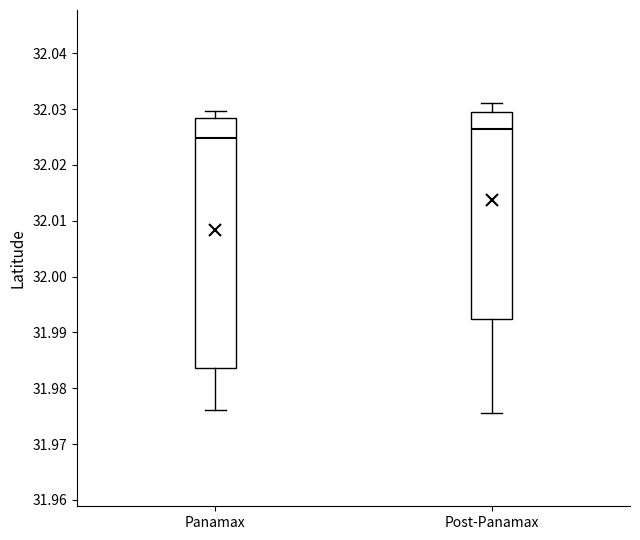

Where is the upper edge of the box for Panamax on the y-axis? The values are not printed on the chart, so give them approximately, as read against the axis.

32.028